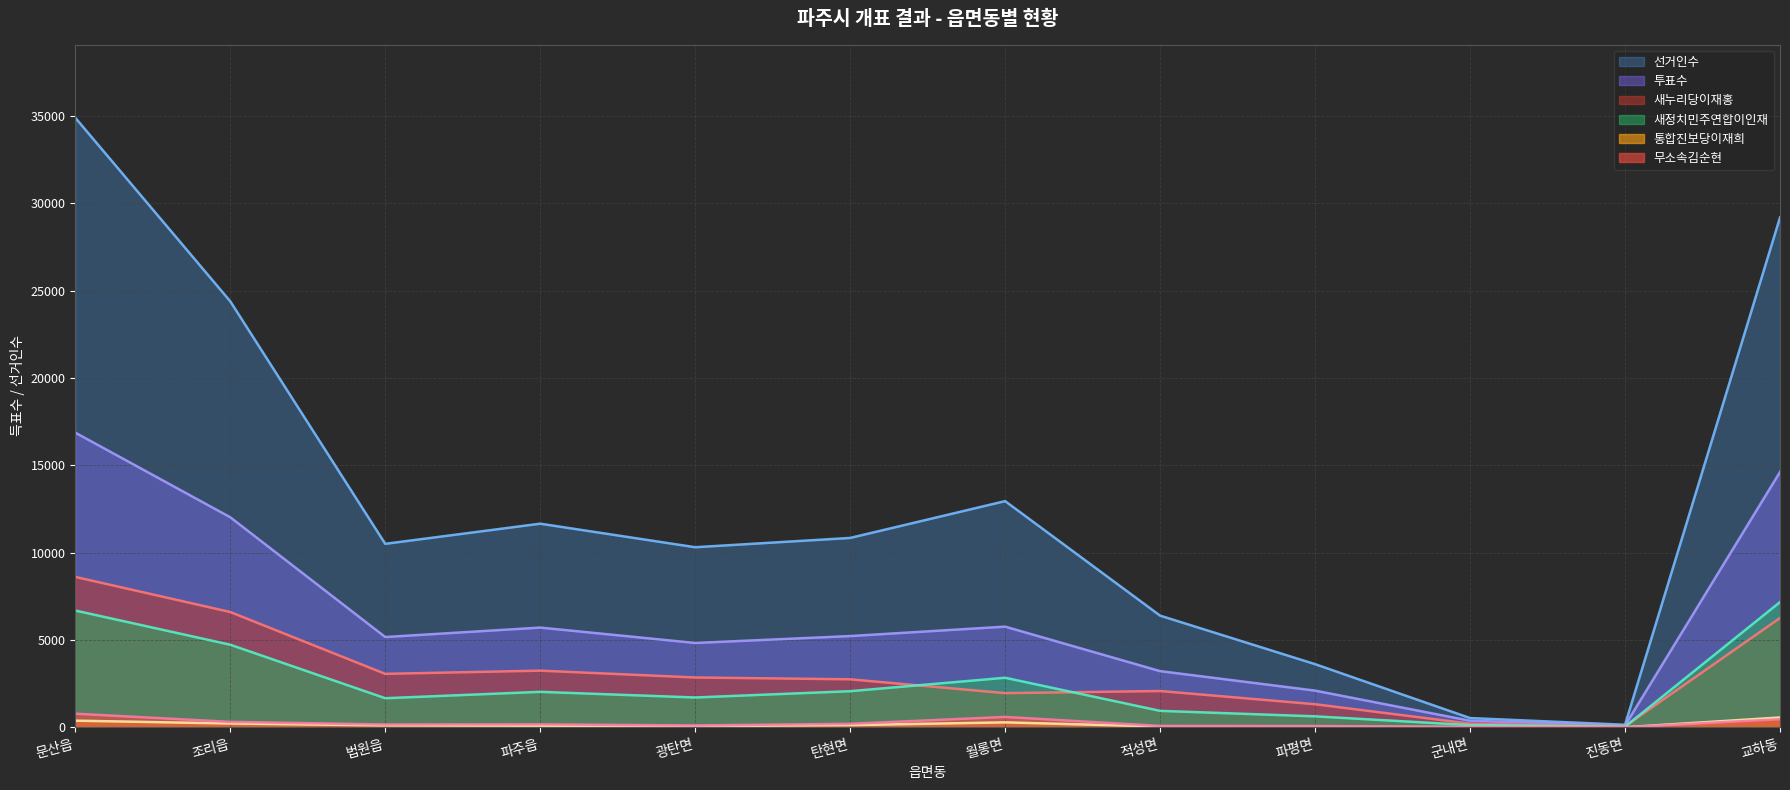

What is the difference between the 새누리당이재홍 values at 탄현면 and 파주읍?

496